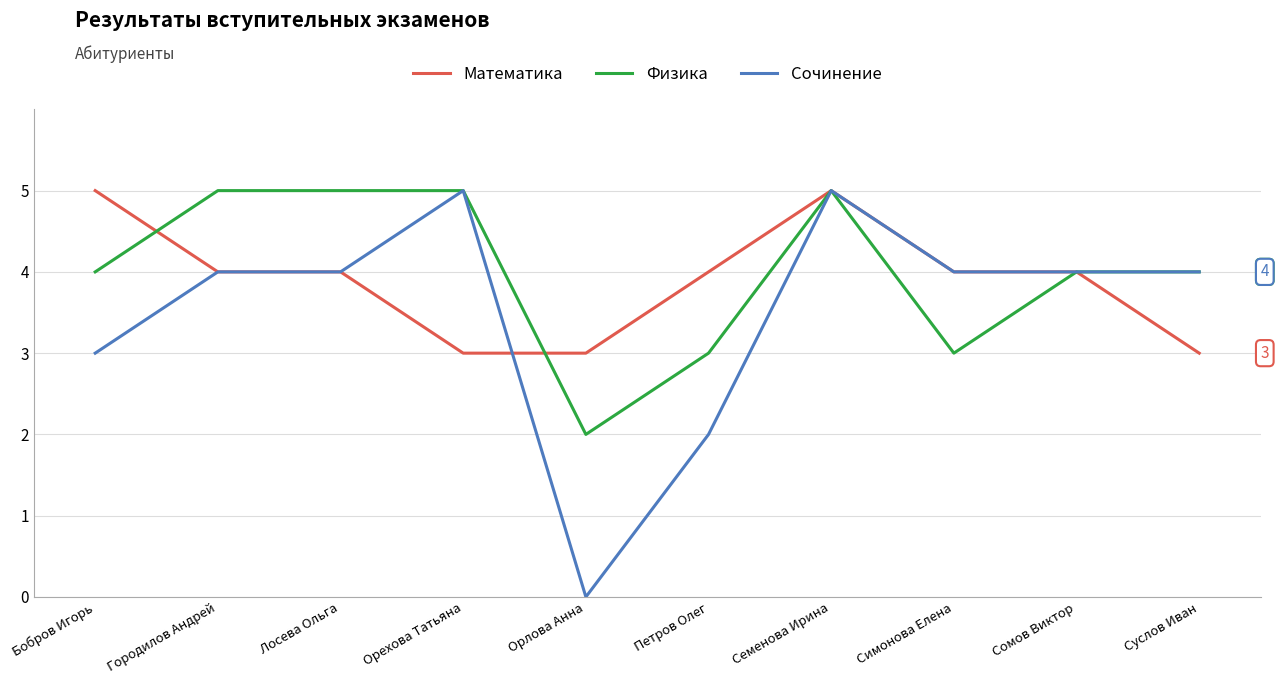

At Петров Олег, list the series in order from largest to smallest.

Математика, Физика, Сочинение